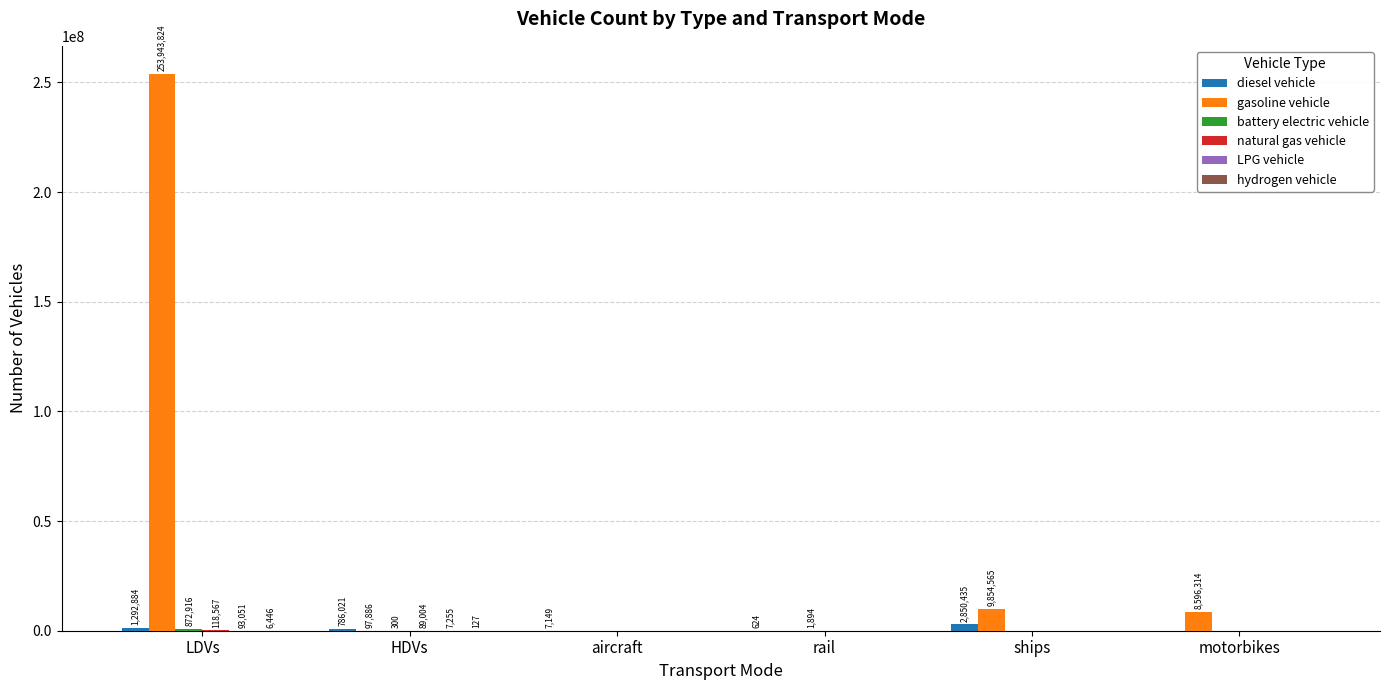

What is the greatest value displayed?

253943824.0